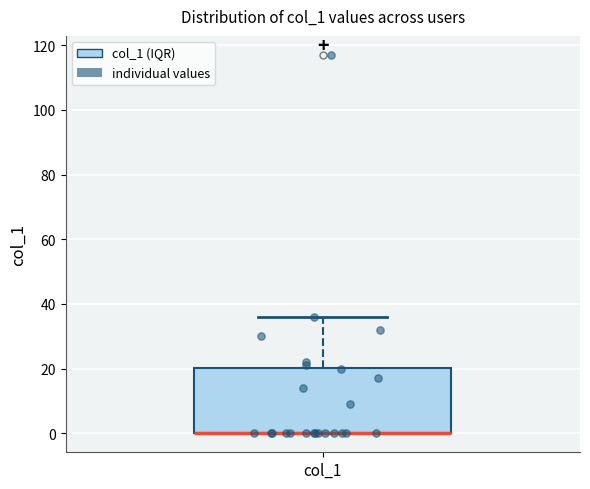

Transcribe this box plot: give where the median line is, the range the box spans, and where the two whiskers end, as read against the y-axis. The values are not printed on the chart, so give them approximately, as read against the axis.

median 0 (drawn on the box's lower edge), box 0 to 20, whiskers 0 to 36